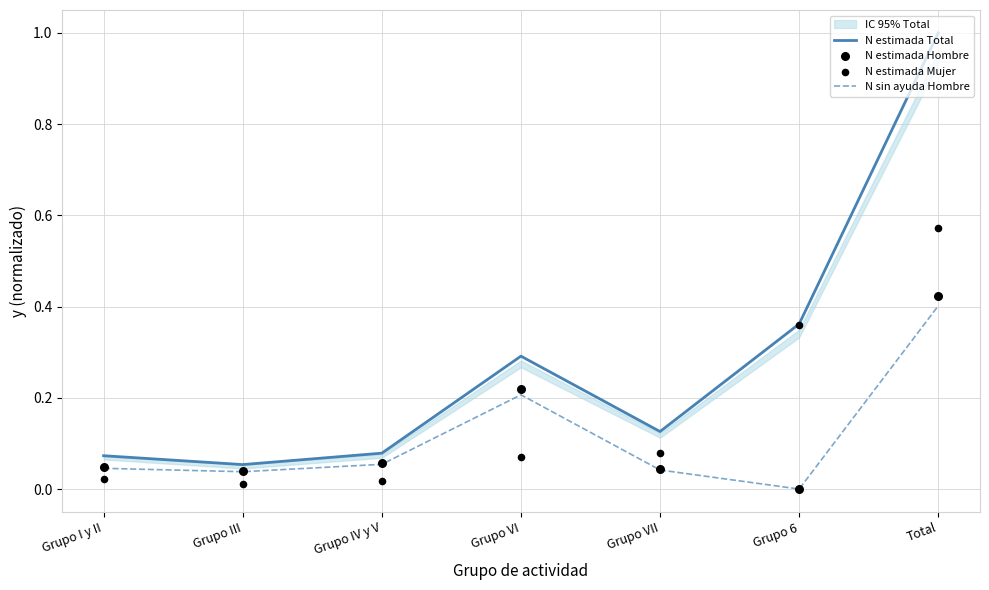

At how many categories does at least one series exceed 0?

7